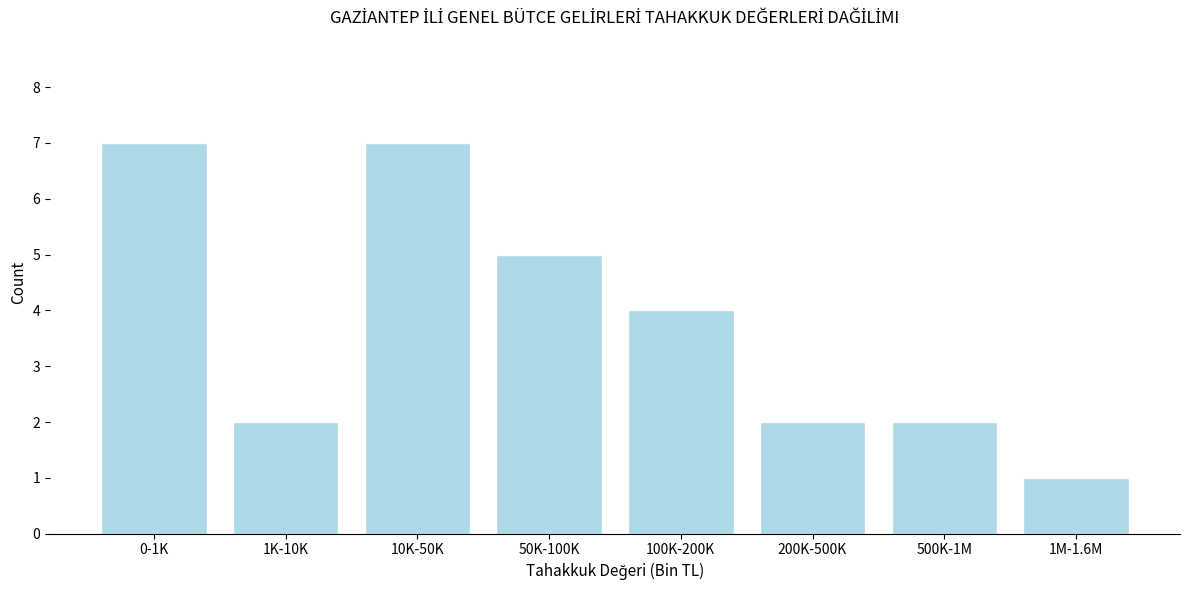

Reading left to right, list all the values displayed in this chart.

7	2	7	5	4	2	2	1